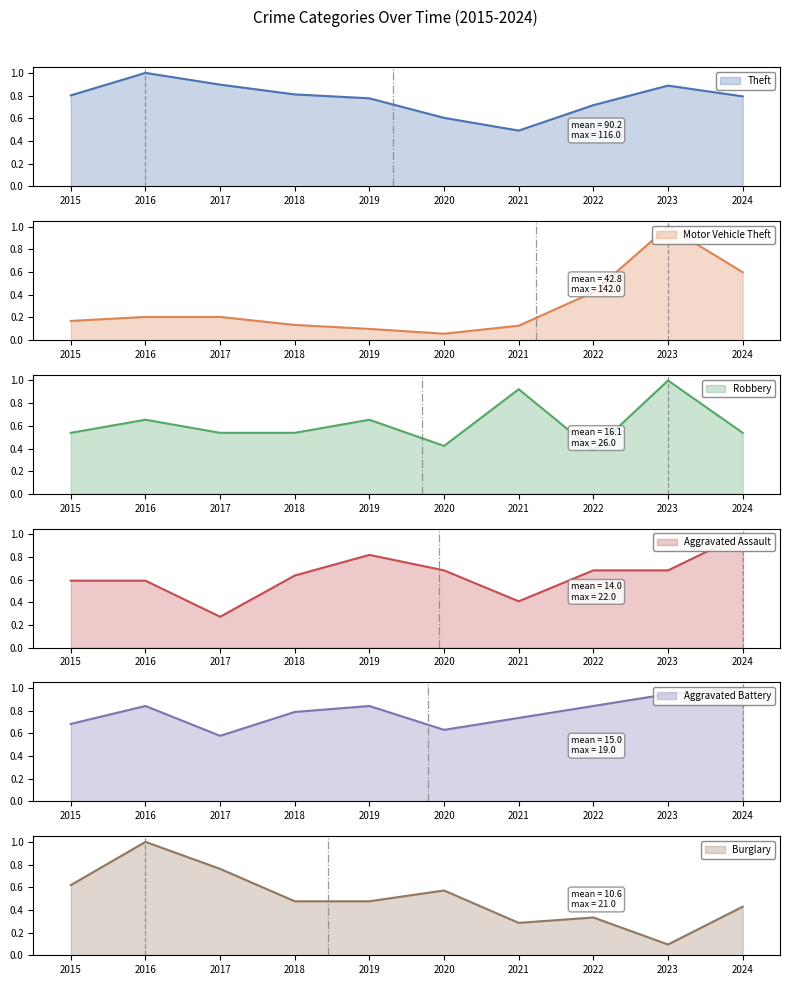

What are all the series names shown in the legend?

Theft, Motor Vehicle Theft, Aggravated Assault, Aggravated Battery, Robbery, Burglary